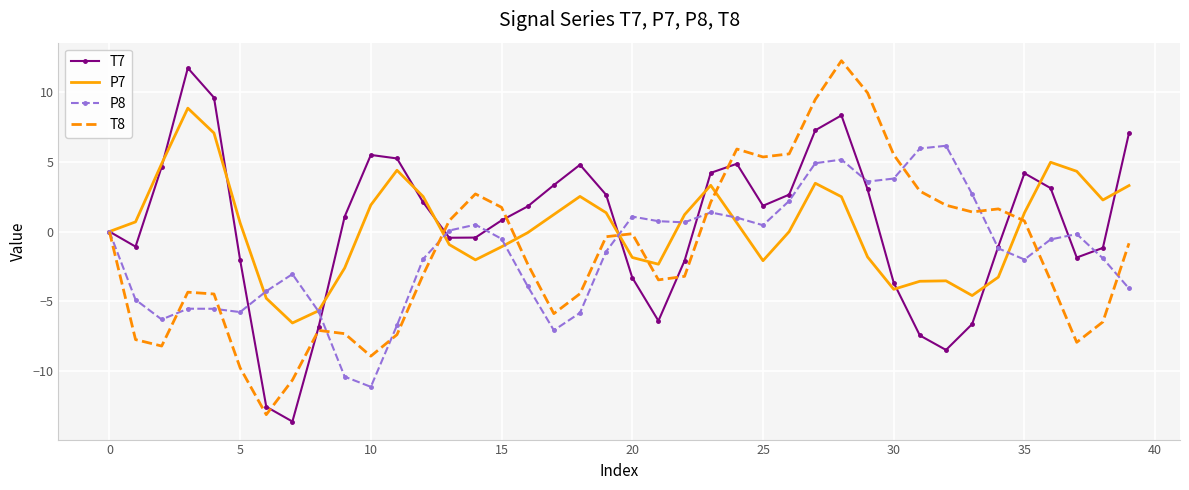

What is the maximum value for T7?

11.7